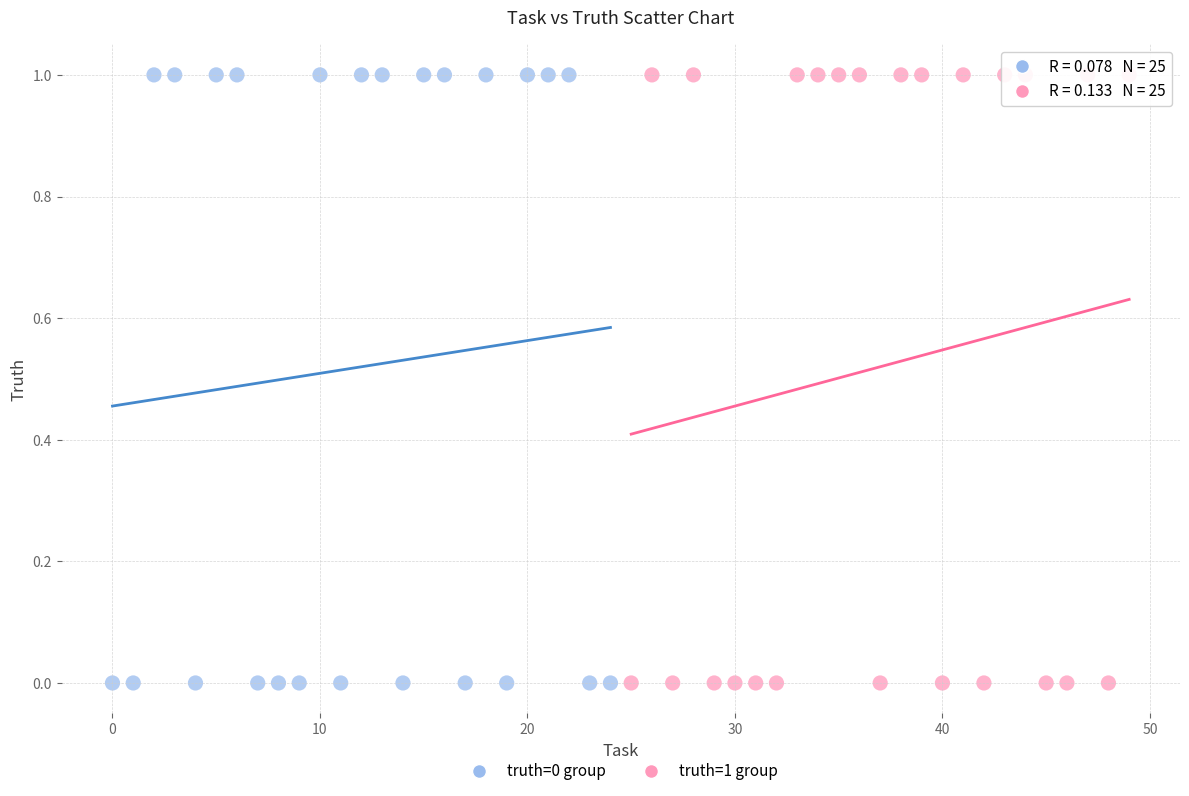

What are all the series names shown in the legend?

truth=0 group, truth=1 group